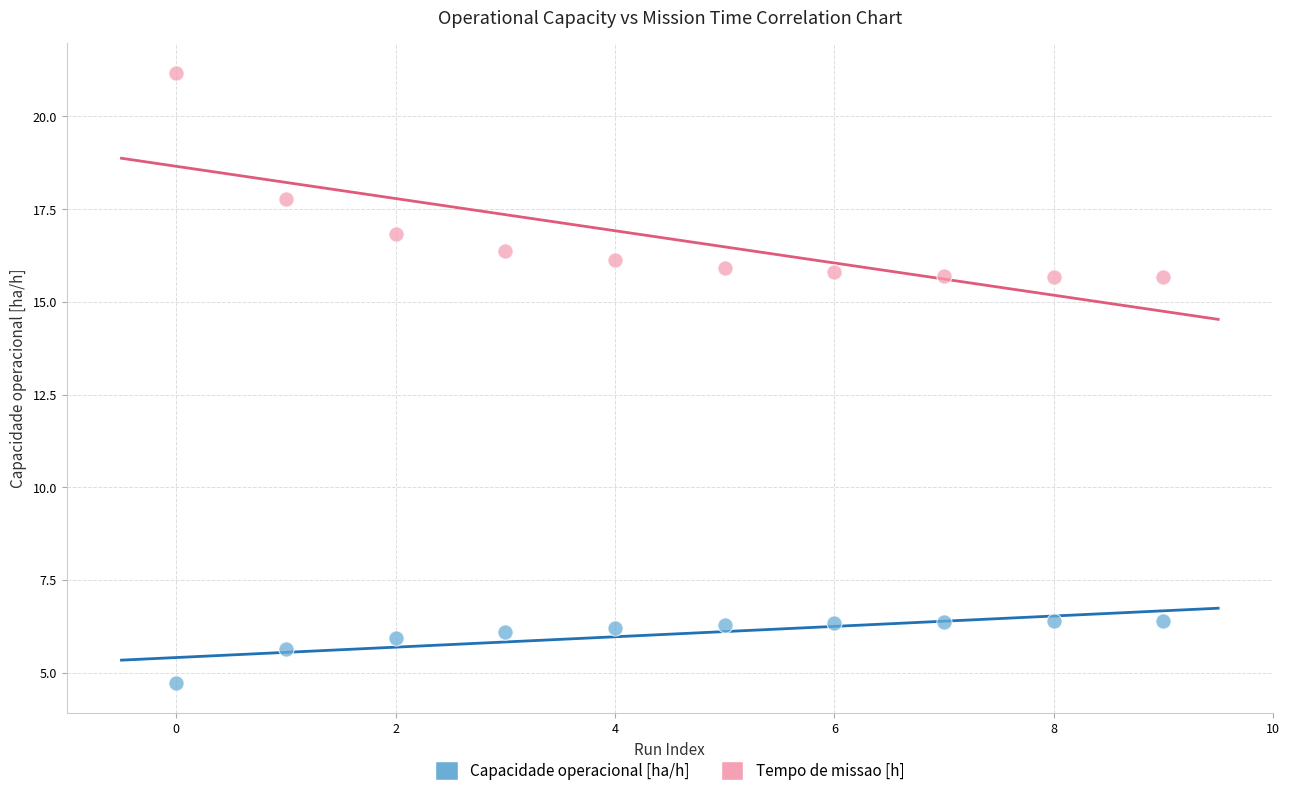

Across all data points, what is the range of Y values (max minus min)?

16.4